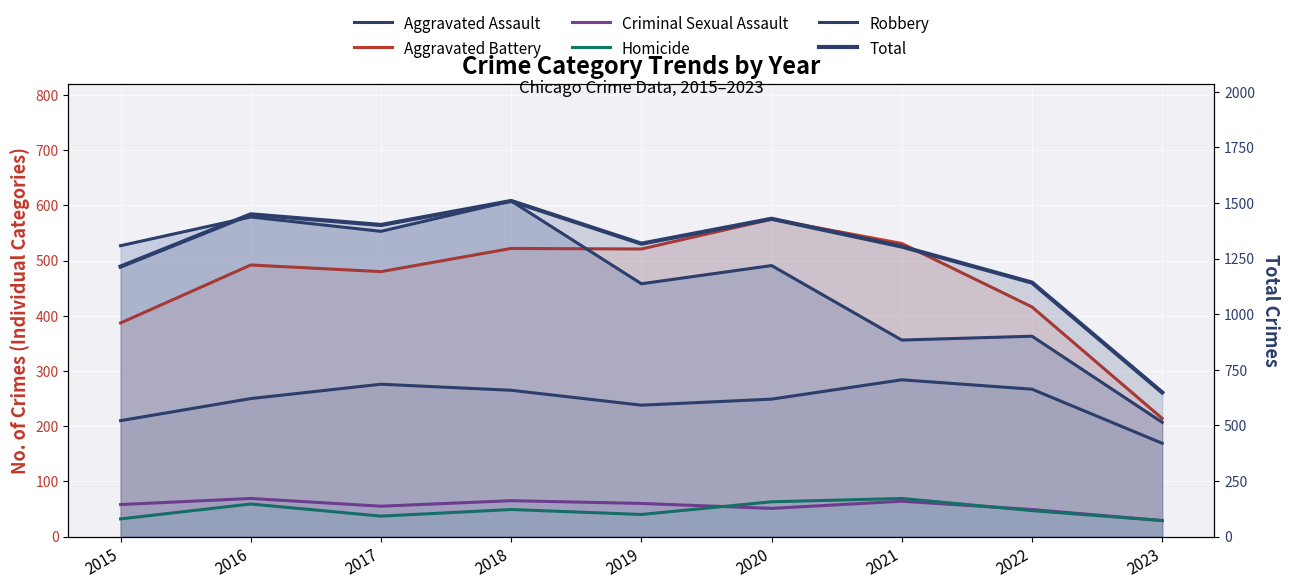

How many lines are shown in the chart?

6